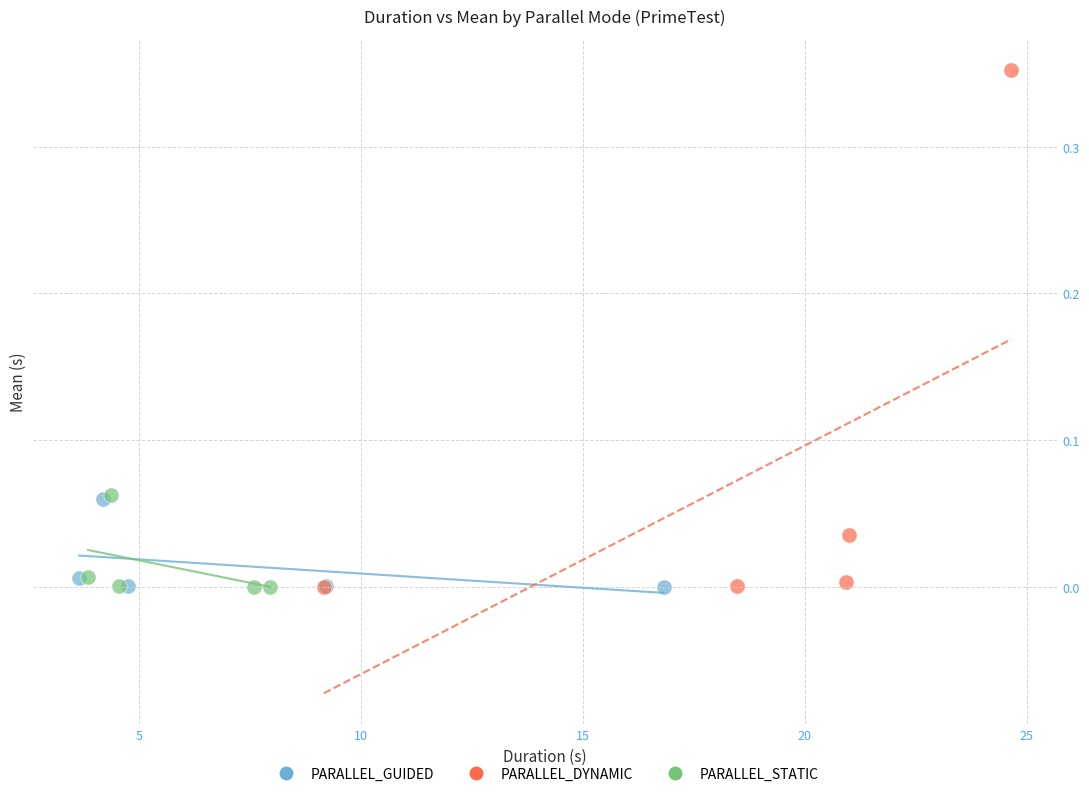

Which series has the largest Y range (max minus min)?

PARALLEL_DYNAMIC